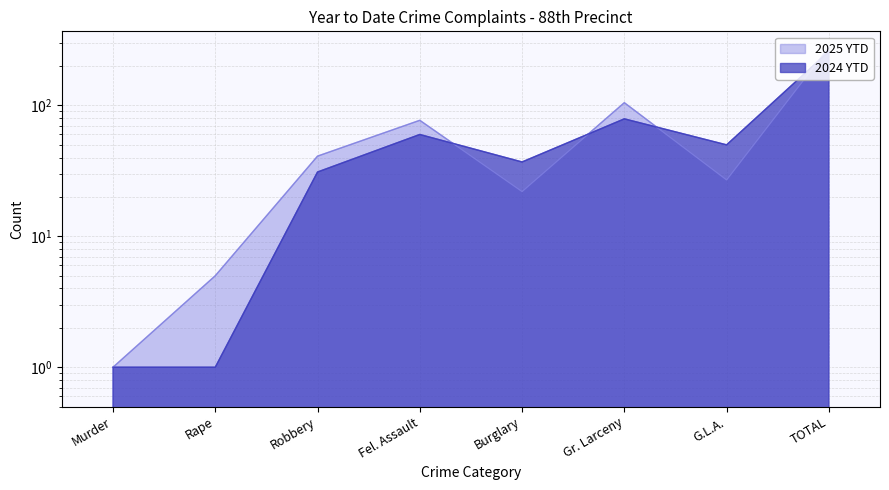

At which label does 2025 YTD first exceed 41?

Fel. Assault